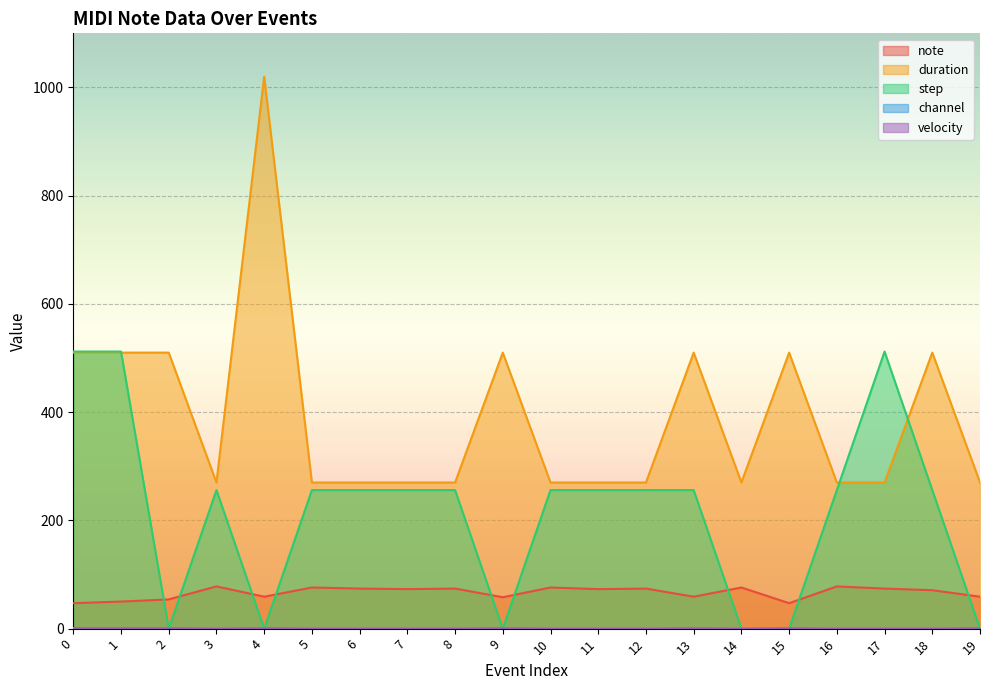

Which category has the highest value in the duration series?

4